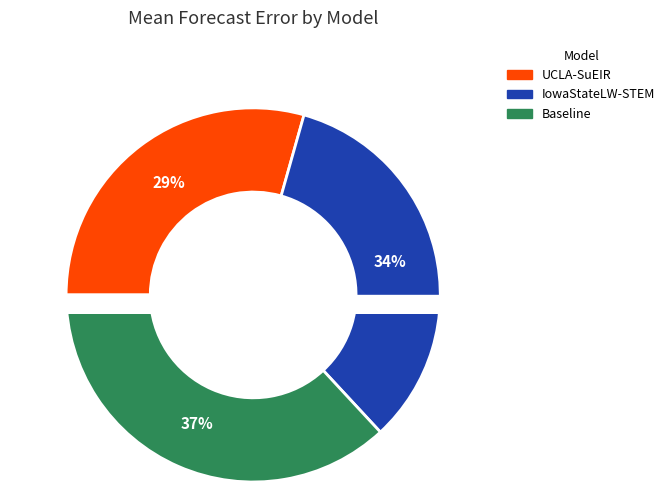

Combined, what portion of the pie is UCLA-SuEIR and IowaStateLW-STEM?

63.1%